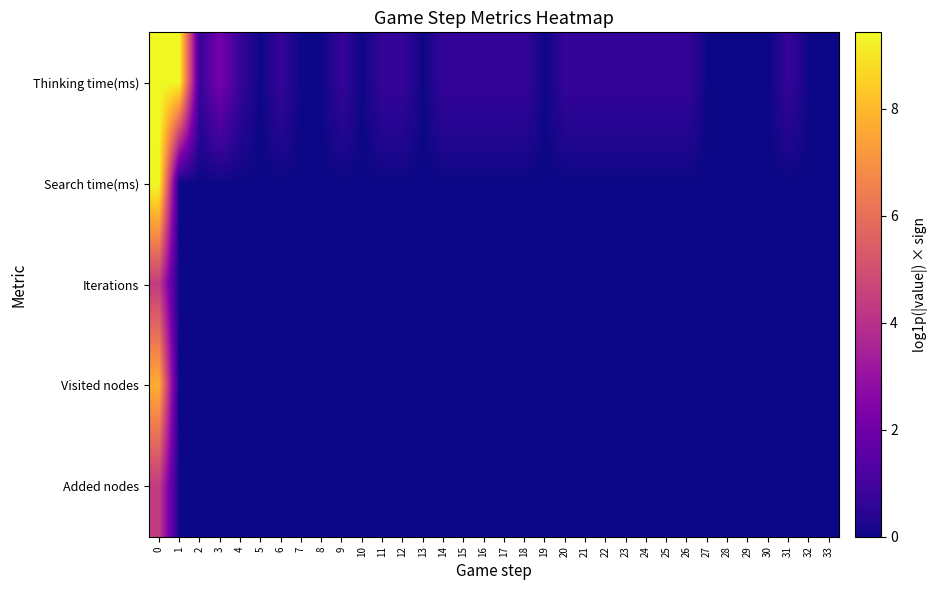

What is the difference between the highest and lowest values at 22?

0.7